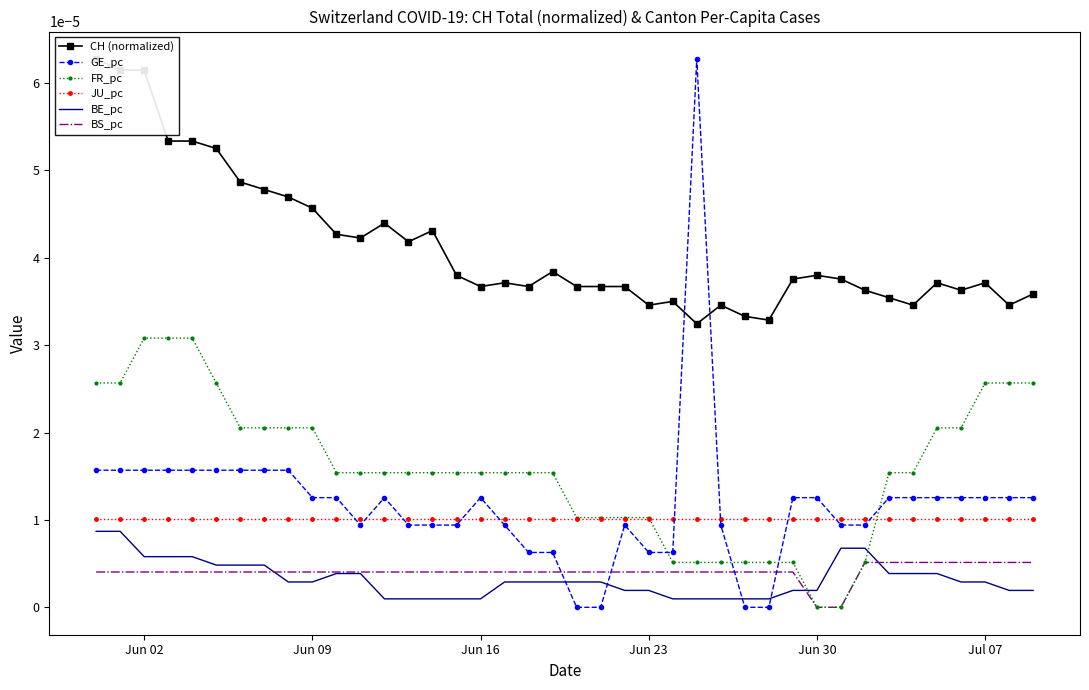

True or false: JU_pc and BS_pc cross at least once.

False